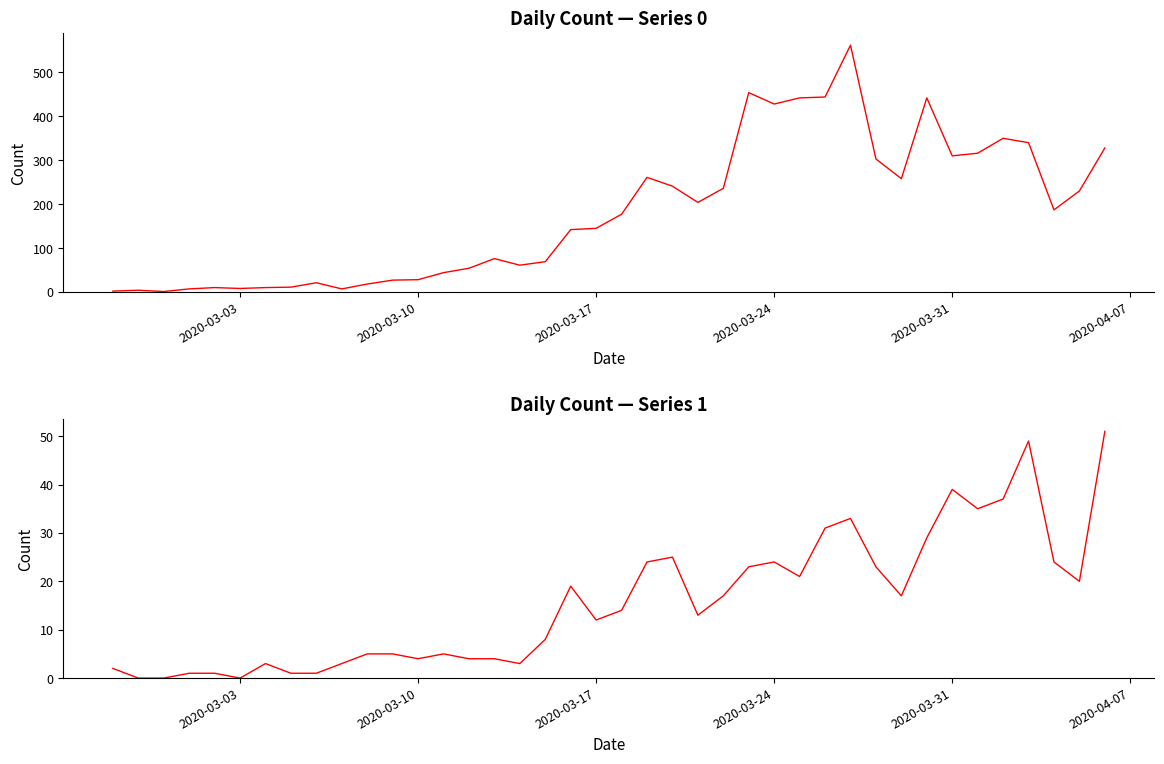

Is the value of Series 0 at 21 greater than the value of Series 1 at 9?

Yes